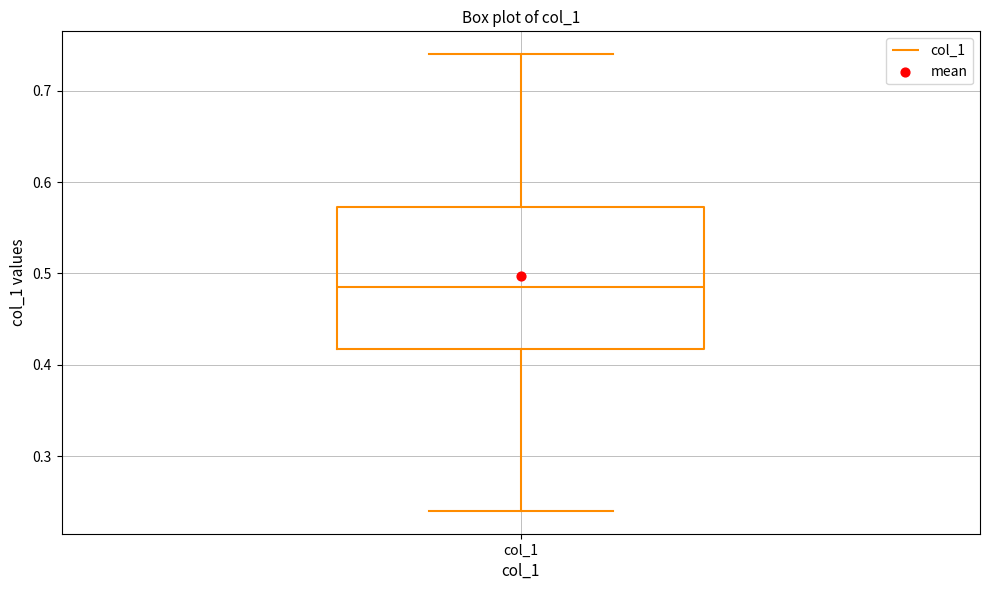

Read this box plot against the y-axis: the position of the median line, the range covered by the box, and the ends of both whiskers. The values are not printed on the chart, so give them approximately, as read against the axis.

median 0.49, box 0.42 to 0.57, whiskers 0.24 to 0.74